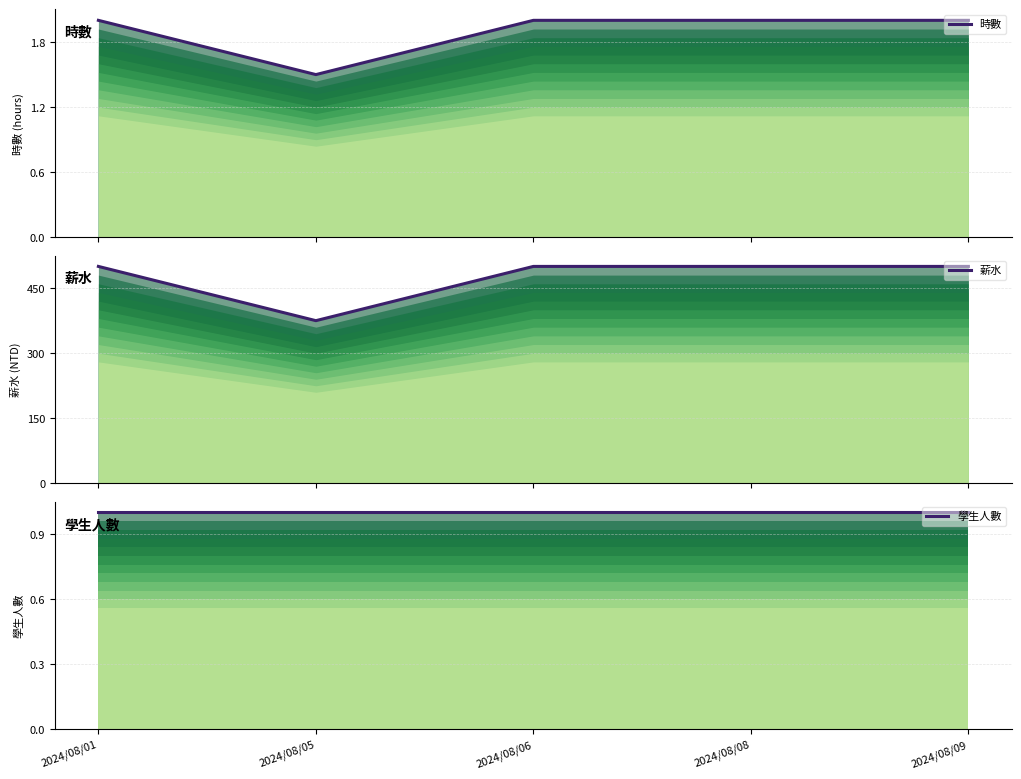

Is the value of 時數 at 2024/08/06 greater than the value of 學生人數 at 2024/08/06?

Yes